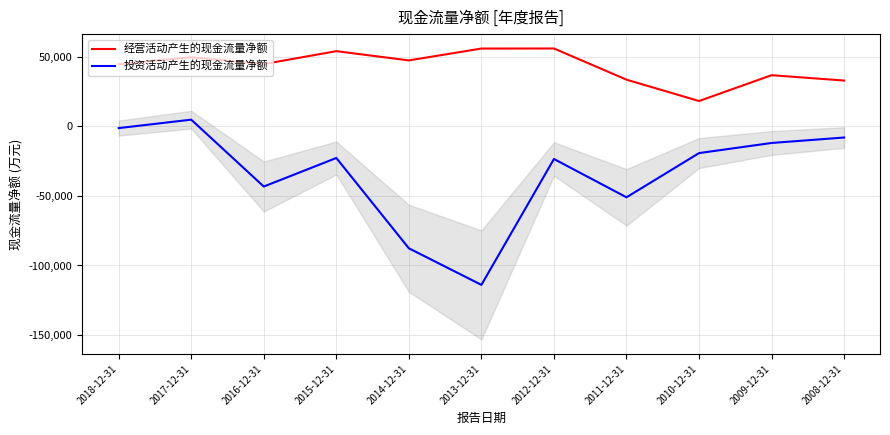

What is the total value across all series at 2013-12-31?

-58124